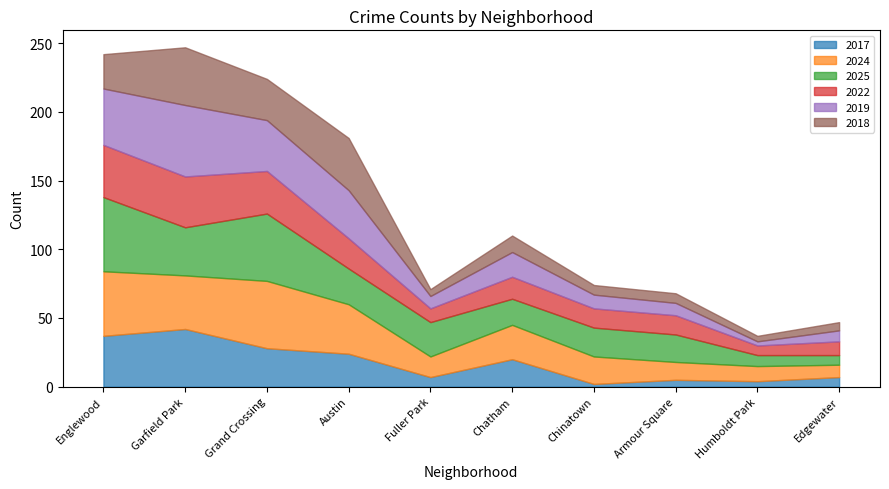

What position from the right is Garfield Park?

9